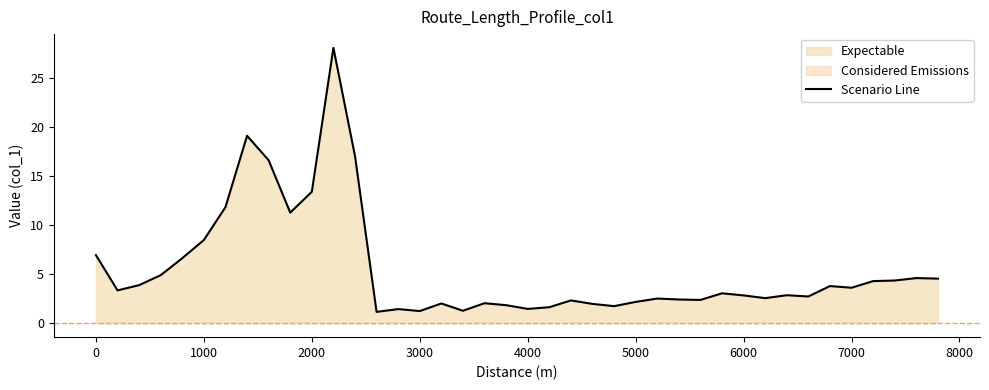

The Scenario Line series shows 0.5 at 4000. True or false?

False